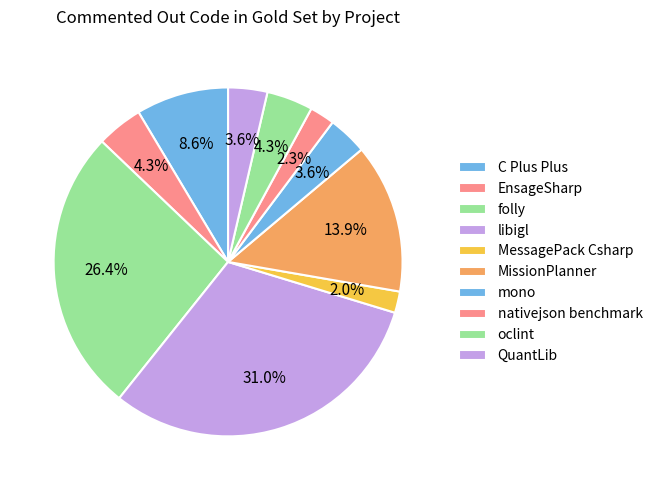

How many slices are in this pie chart?

10